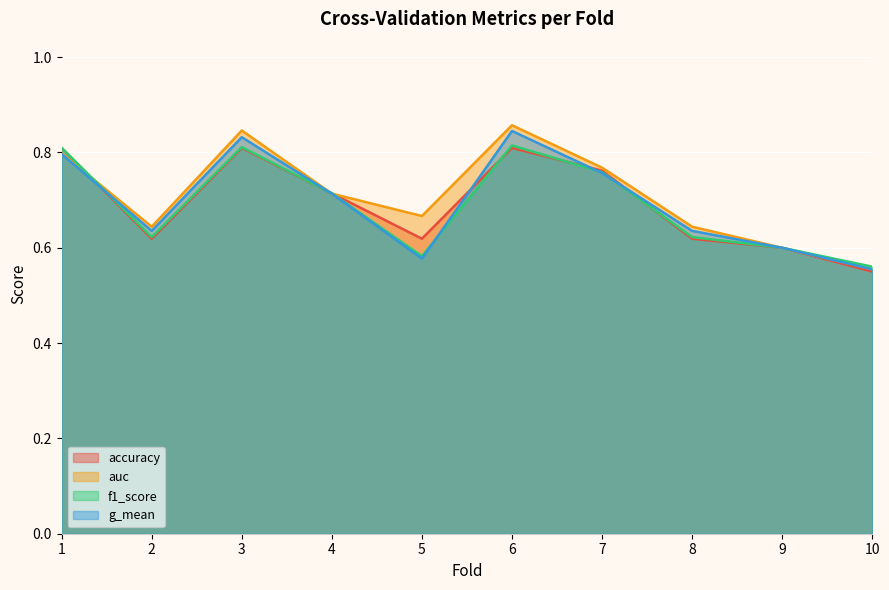

At which label does accuracy reach its minimum?

10